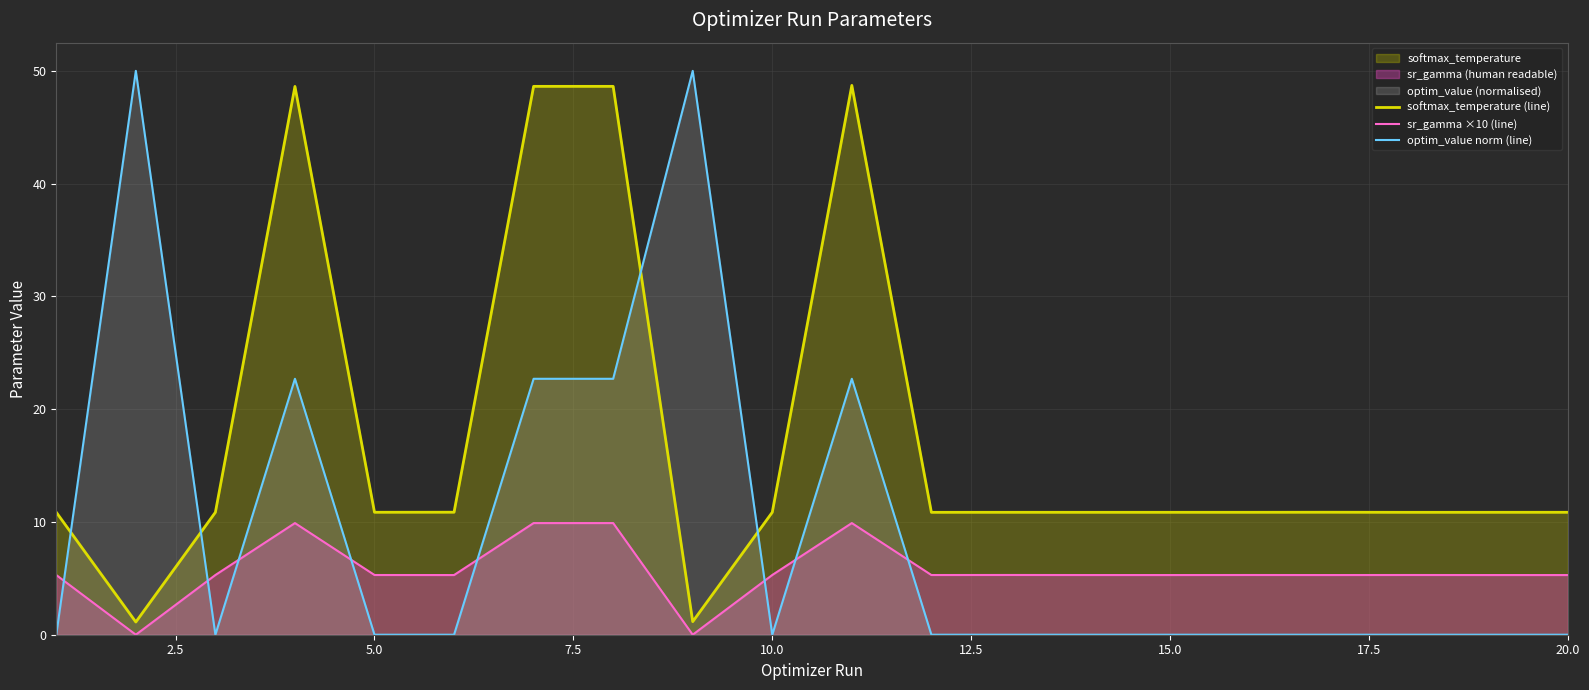

How many values in the softmax_temperature (line) series exceed 10?

18